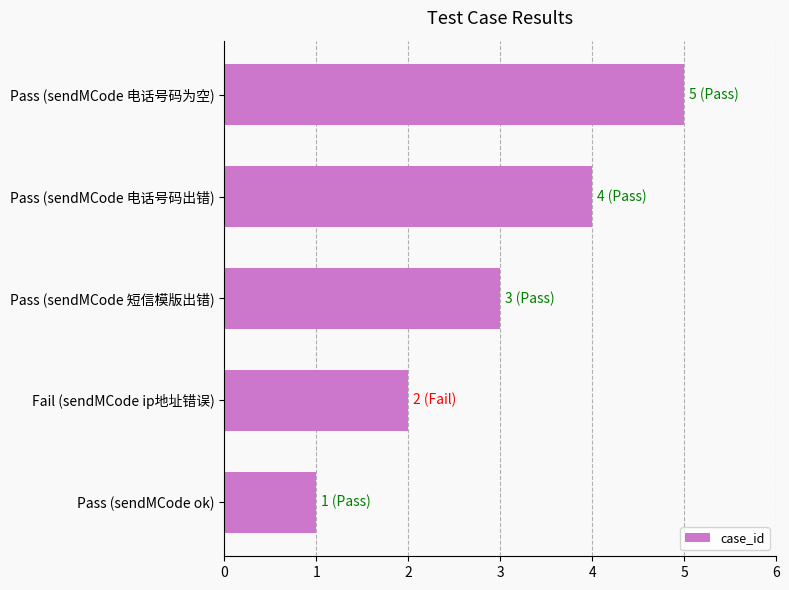

Is it true that the value at Pass (sendMCode 电话号码出错) is 4?

True